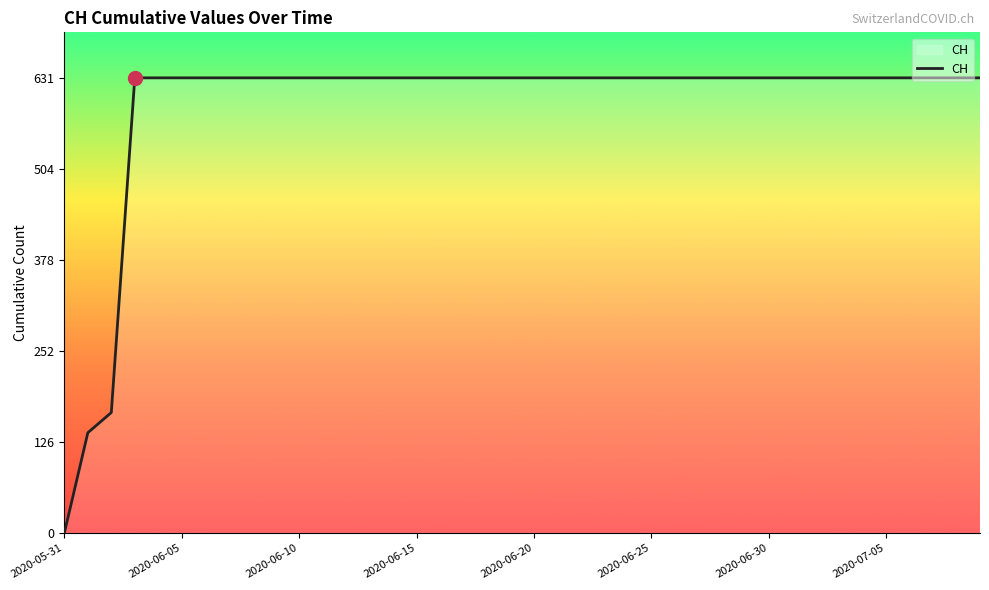

How many values are above zero?

39